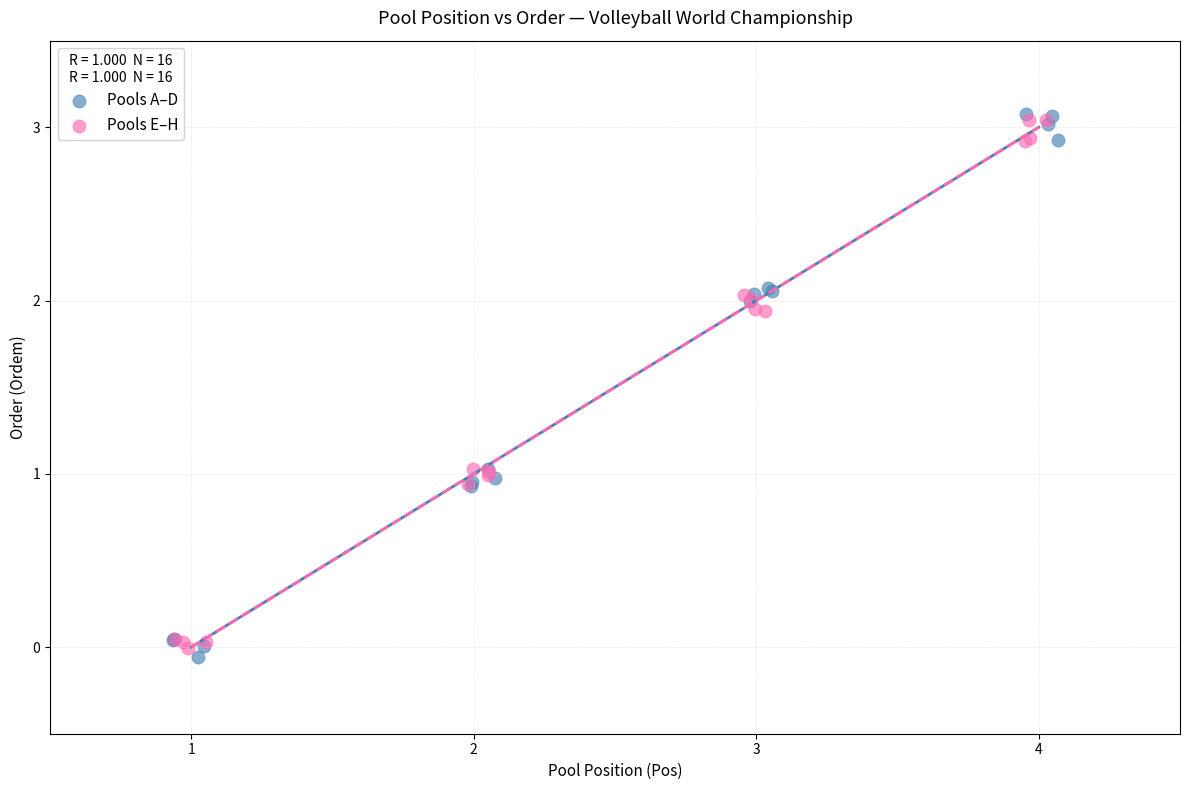

Which series has the widest spread of Y values?

Pools A–D